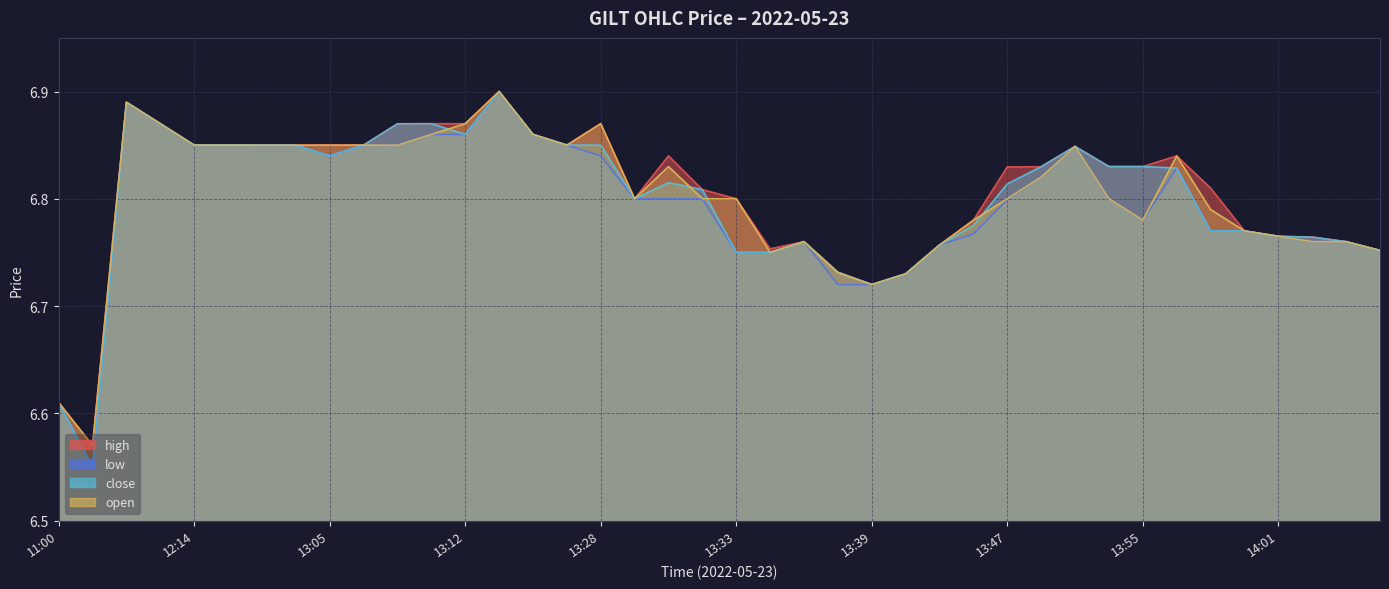

At which category is the sum across all series the highest?

13:20